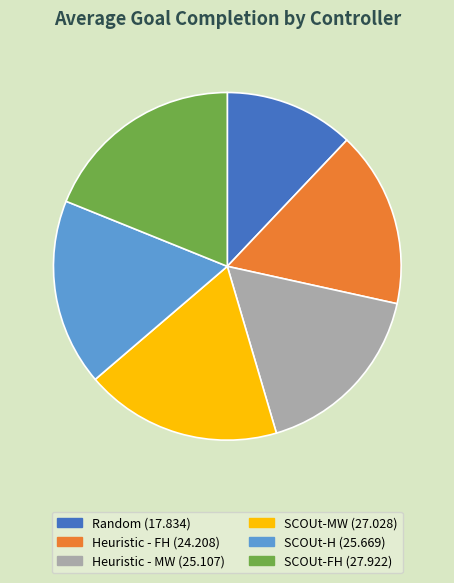

Which has a higher value, Random or Heuristic - MW?

Heuristic - MW